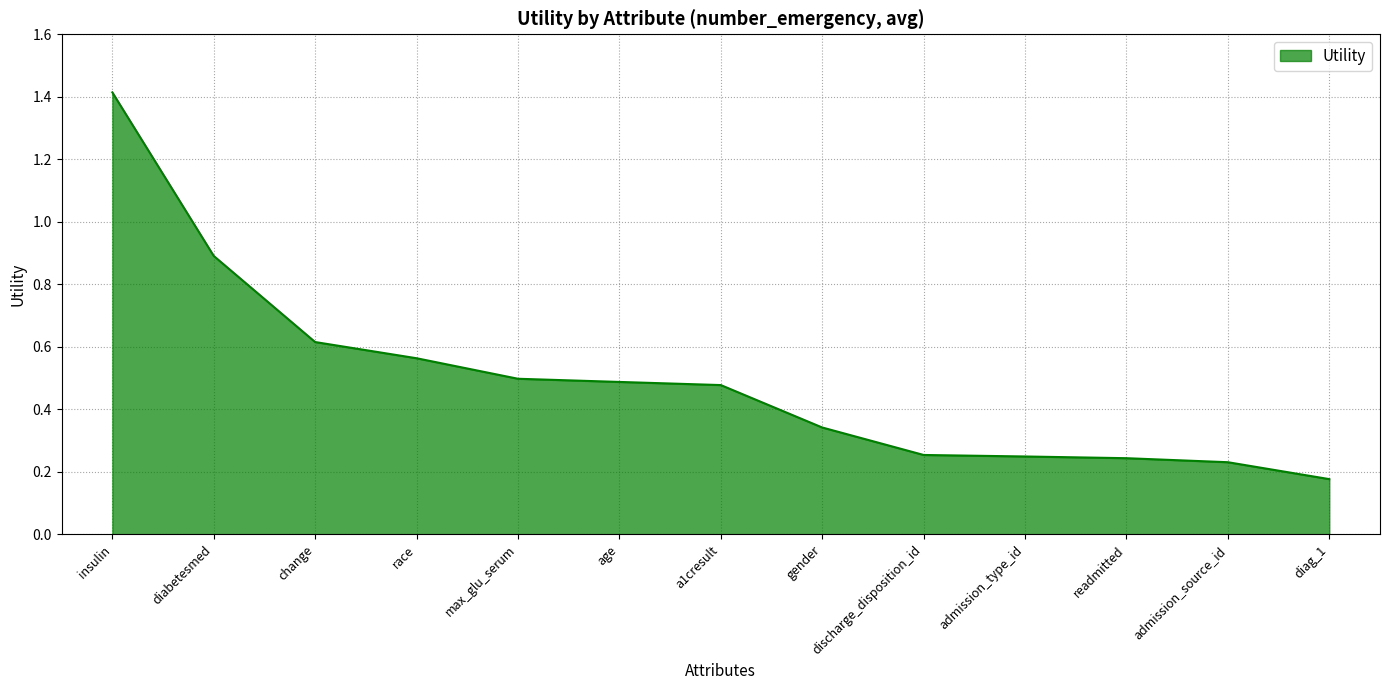

True or false: the data has more than 2 interior local peaks.

False